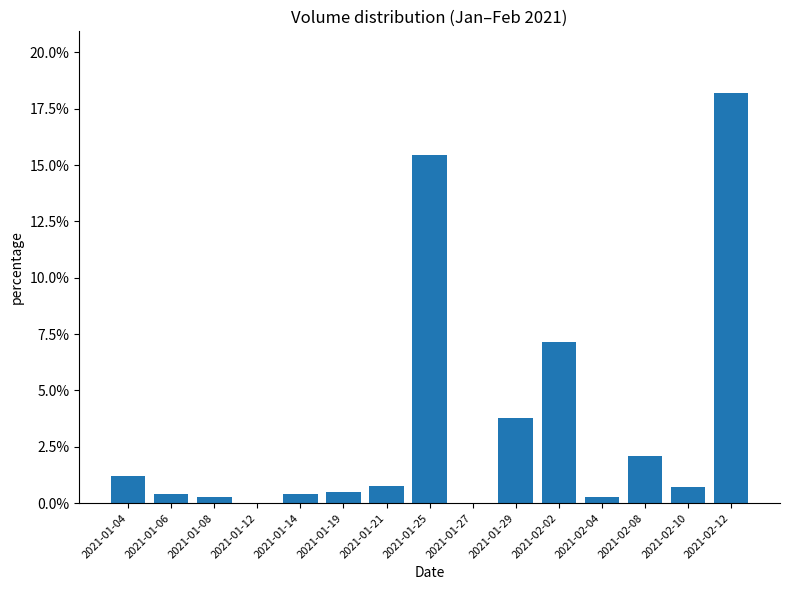

How many positive values are there?

13